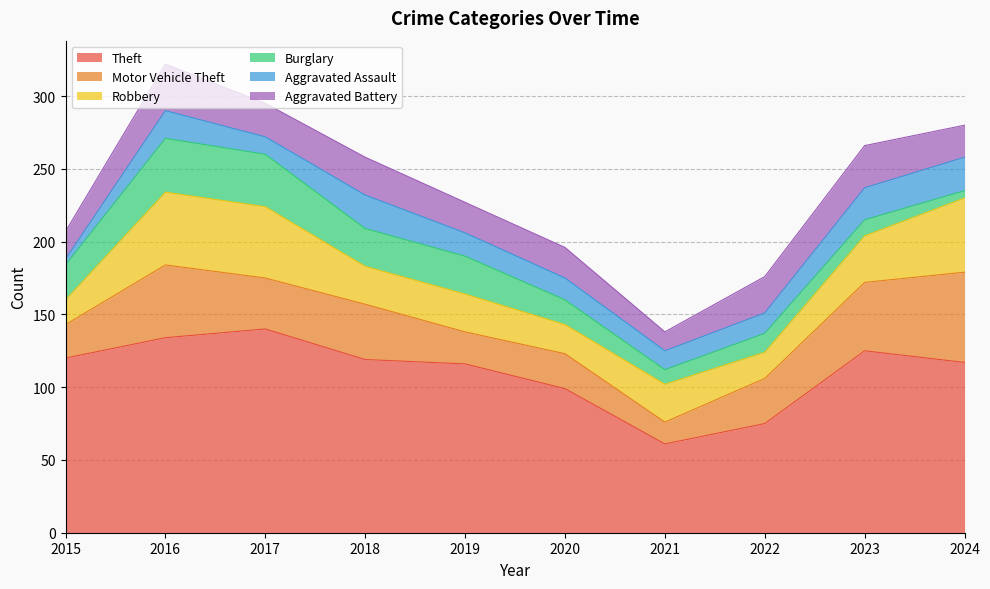

What is the difference between the maximum and second lowest values in the Aggravated Battery series?

13